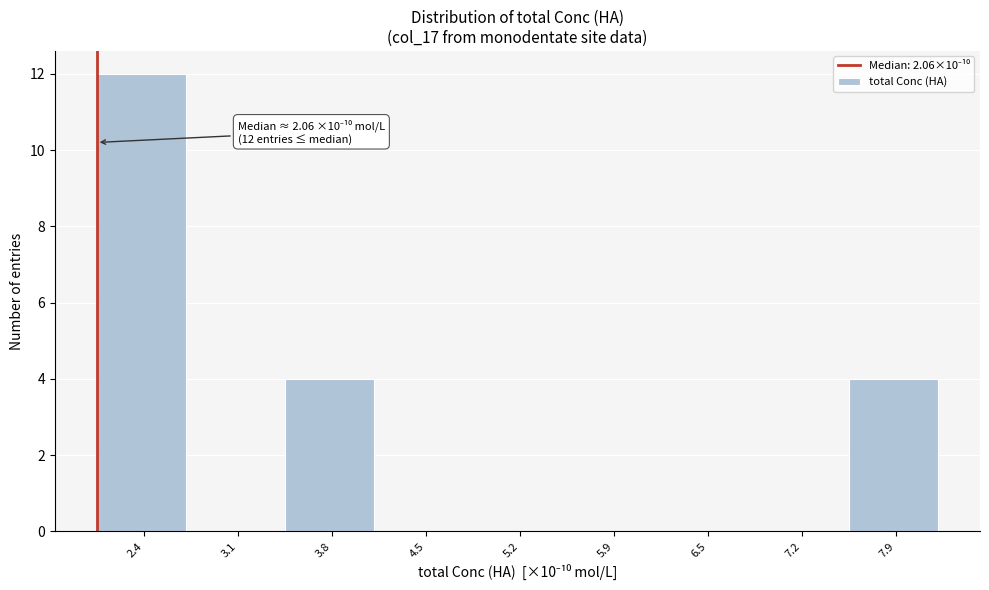

Over which range of the x-axis is the bar tallest?

2.1 to 2.7